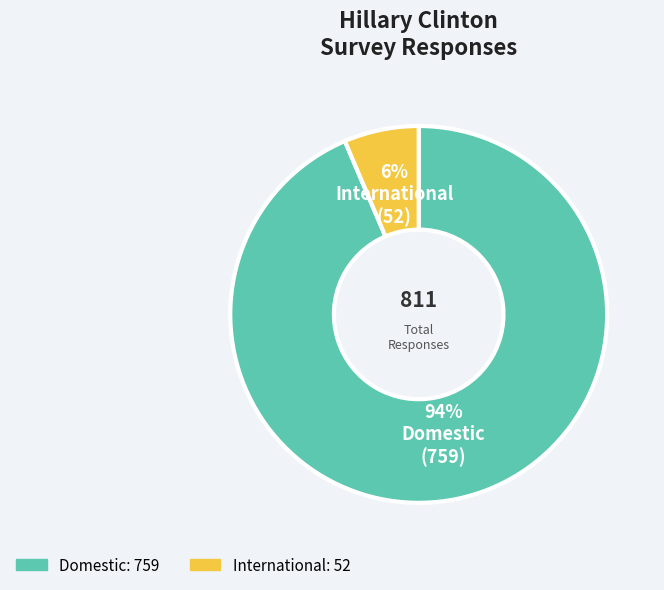

To the nearest percent, what percentage of the pie is Domestic?

94%